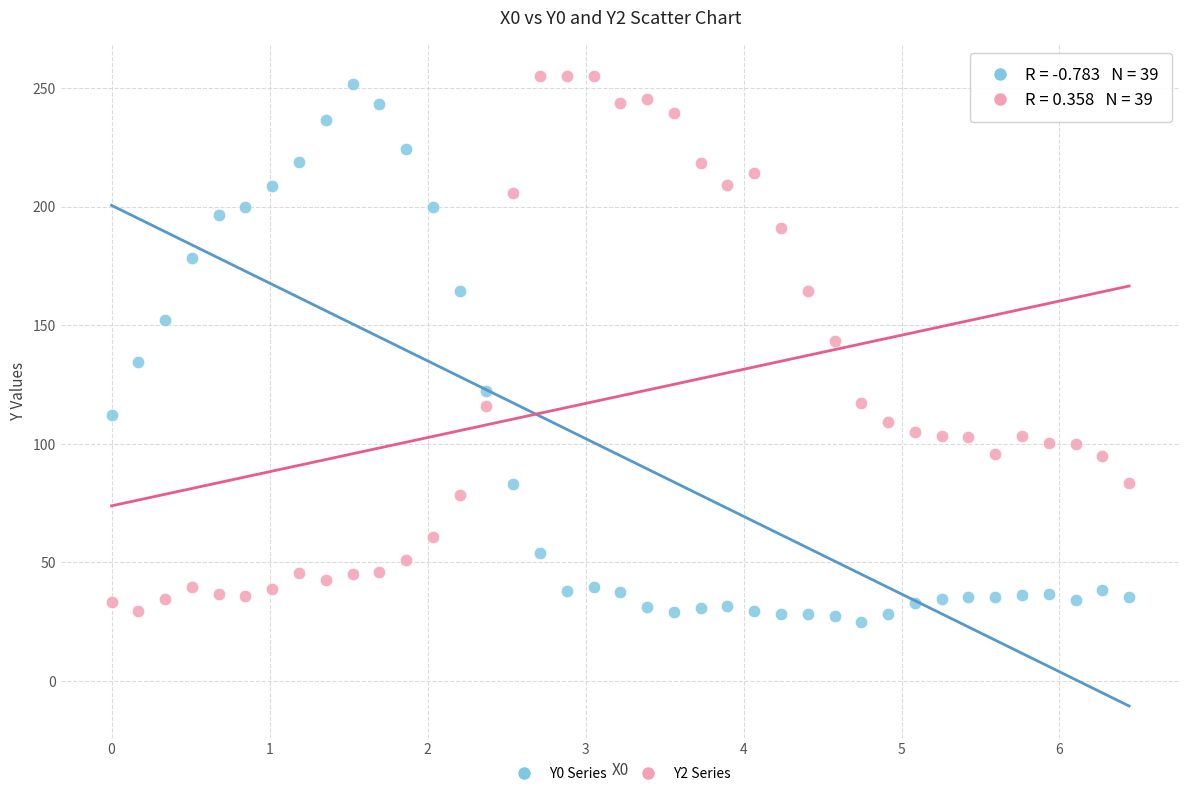

Across all data points, what is the range of X values (max minus min)?

6.4